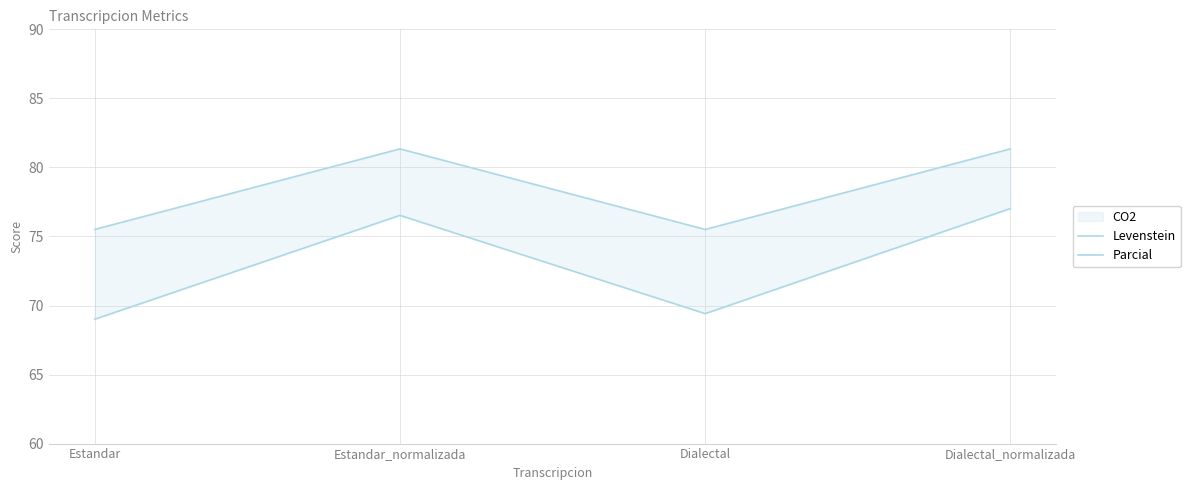

What is the label of the 3rd point from the left?

Dialectal